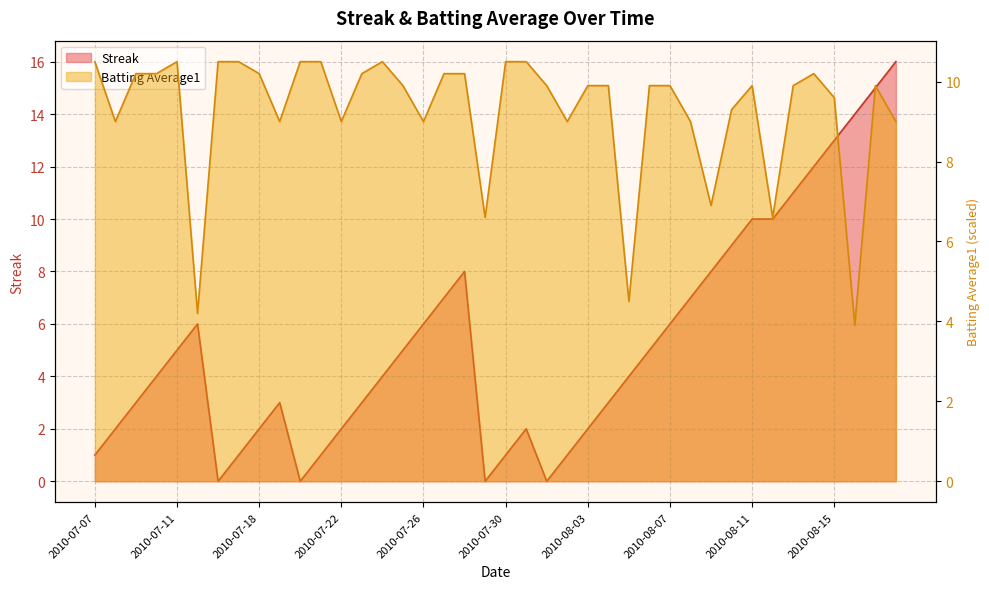

What are all the series names shown in the legend?

Streak, Batting Average1